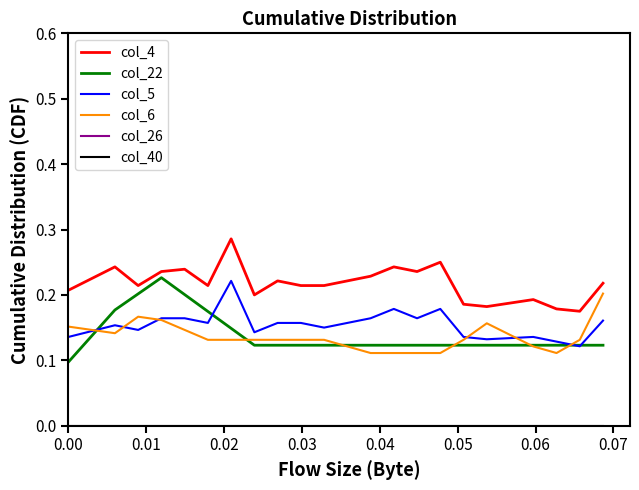

After their last crossing, which series has the higher values: col_22 or col_6?

col_6